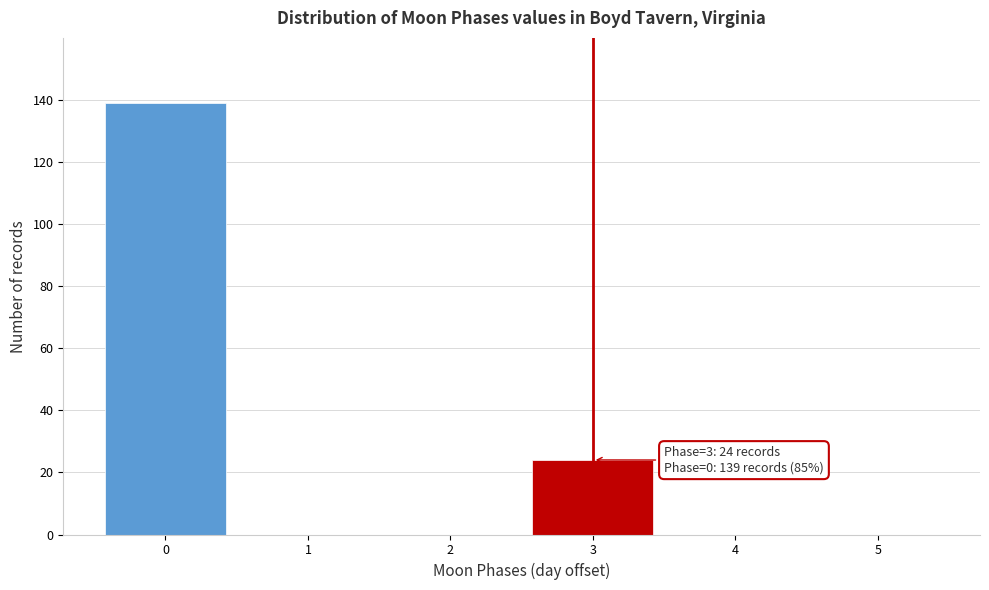

Reading left to right, transcribe all the data shown in this chart.

0=139	1=0	2=0	3=24	4=0	5=0